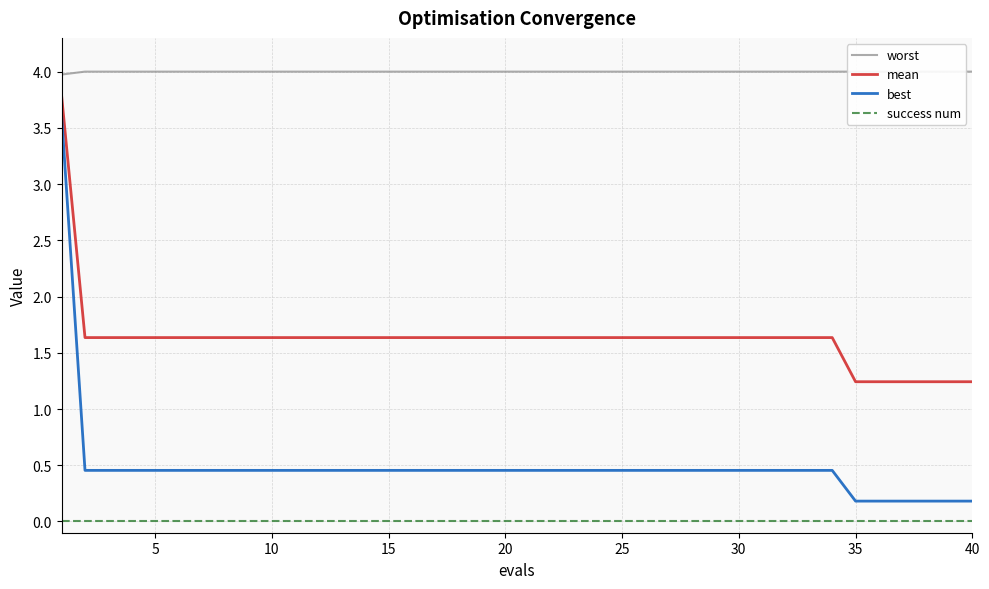

What is the maximum value for best?

3.6